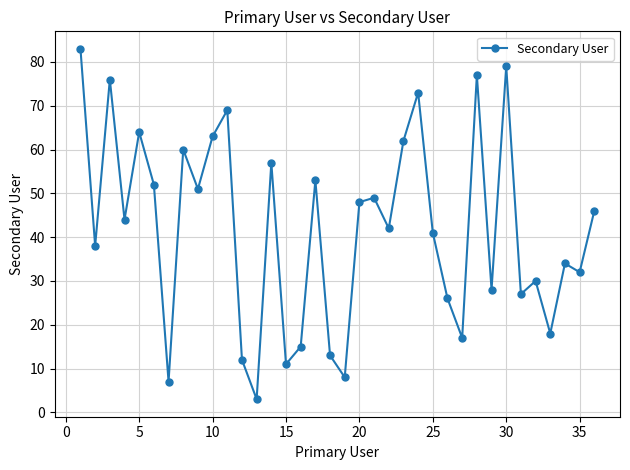

True or false: there are more than 0 points higher than both neighbors.

True